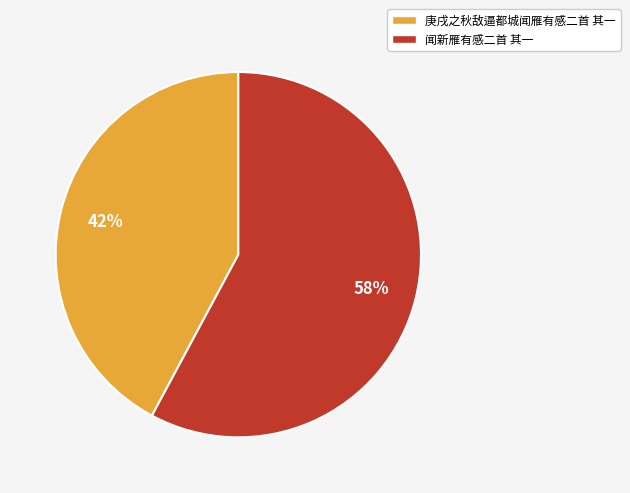

To the nearest percent, what is the combined percentage of 庚戌之秋敌逼都城闻雁有感二首 其一 and 闻新雁有感二首 其一?

100%